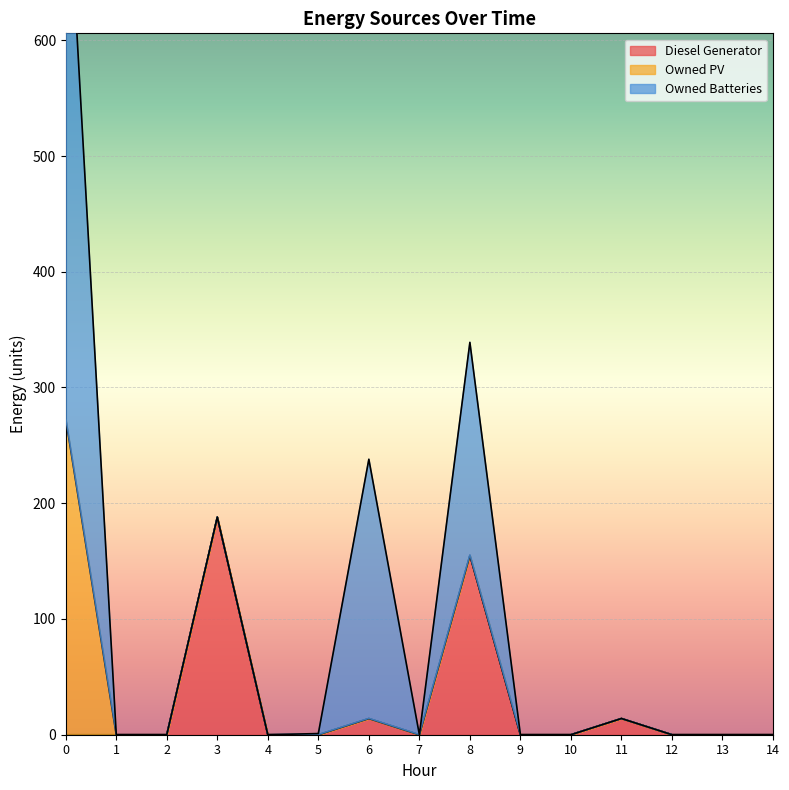

Between 1 and 2, which is larger?

1